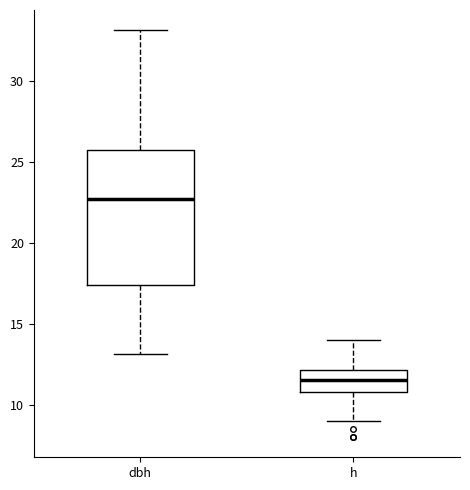

Reading left to right, transcribe this box plot: for each box, give where its median line is, the range the box spans, and where its two whiskers end, as read against the y-axis. The values are not printed on the chart, so give them approximately, as read against the axis.

dbh: median 22.5, box 17.5 to 25.5, whiskers 13.0 to 33.0
h: median 11.5, box 11.0 to 12.0, whiskers 9.0 to 14.0